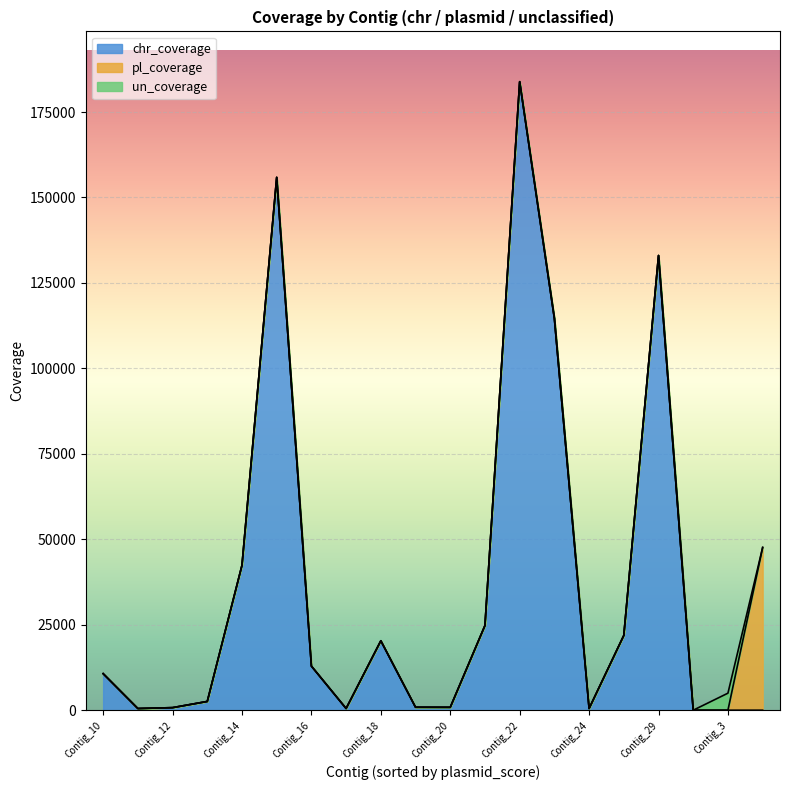

At which category is the sum across all series the highest?

Contig_22